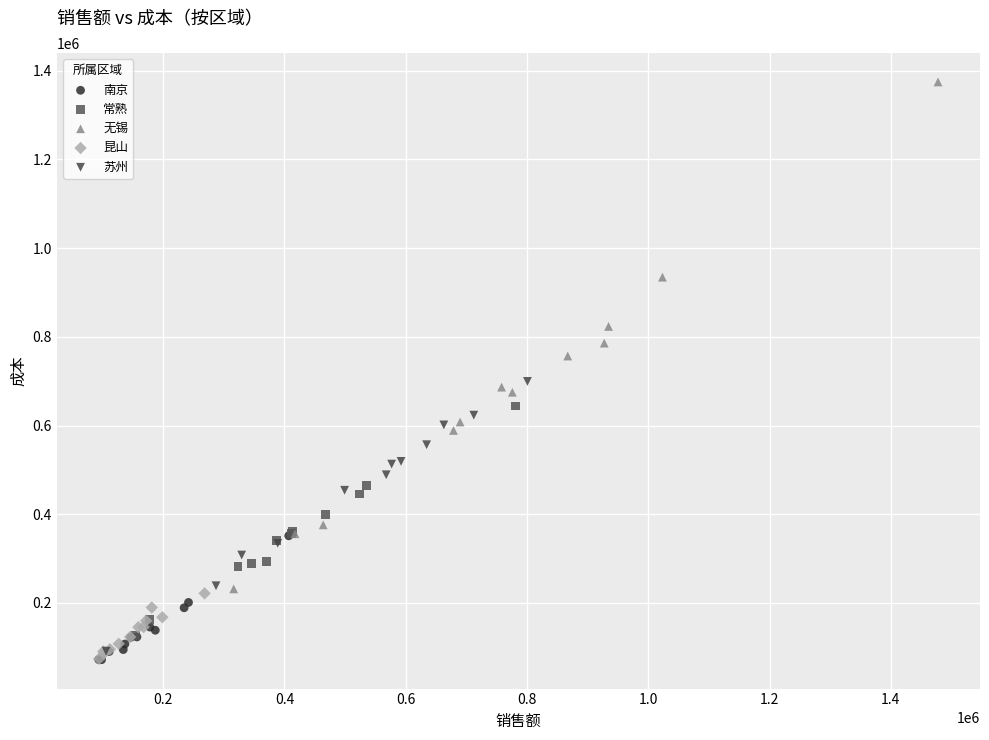

Which series has the widest spread of Y values?

无锡